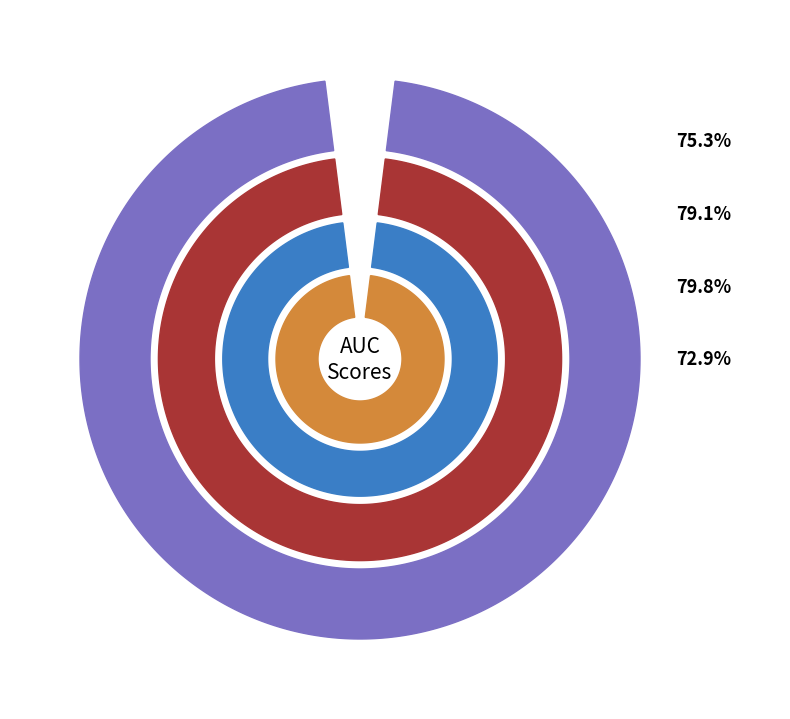

Which series has the largest range (max minus min)?

outer